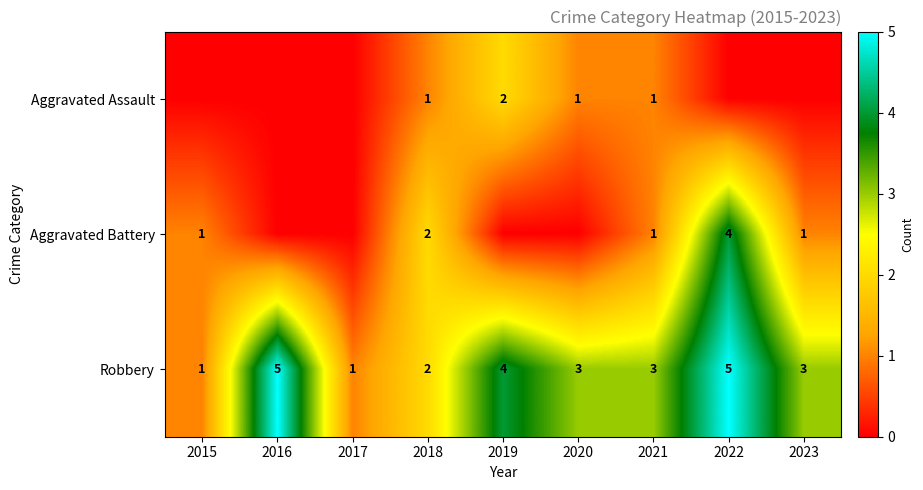

What is the sum of all Robbery values?

27